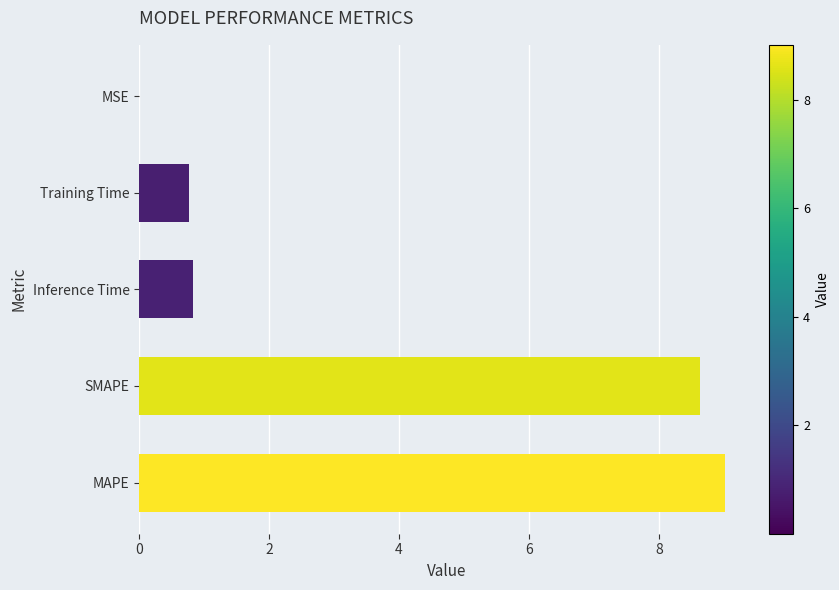

True or false: the data shows 0.5 at Inference Time.

False